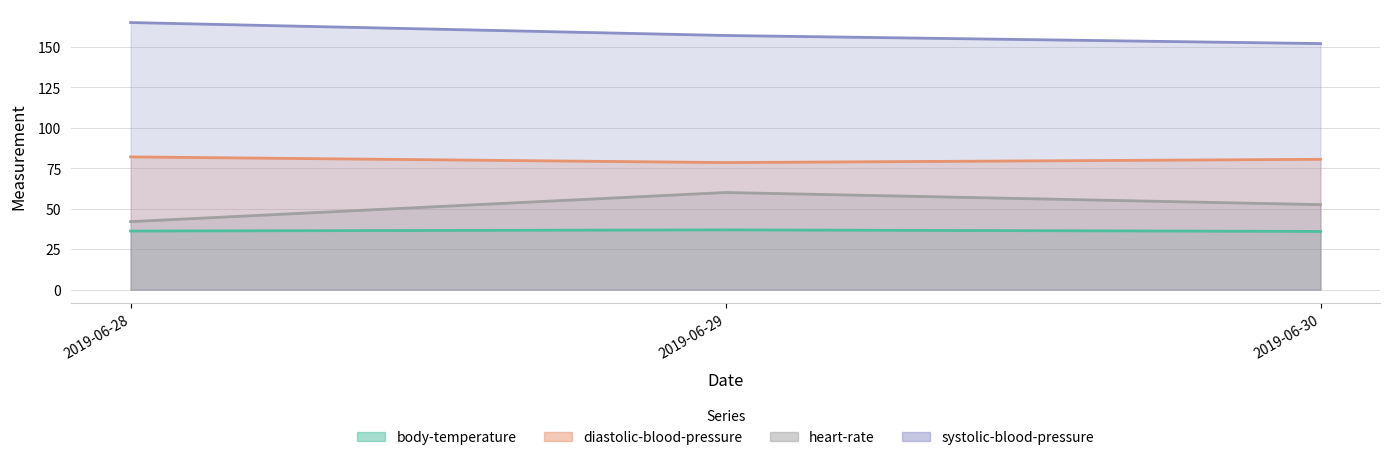

What is the value of the systolic-blood-pressure point at the 1st from the left?

165.0